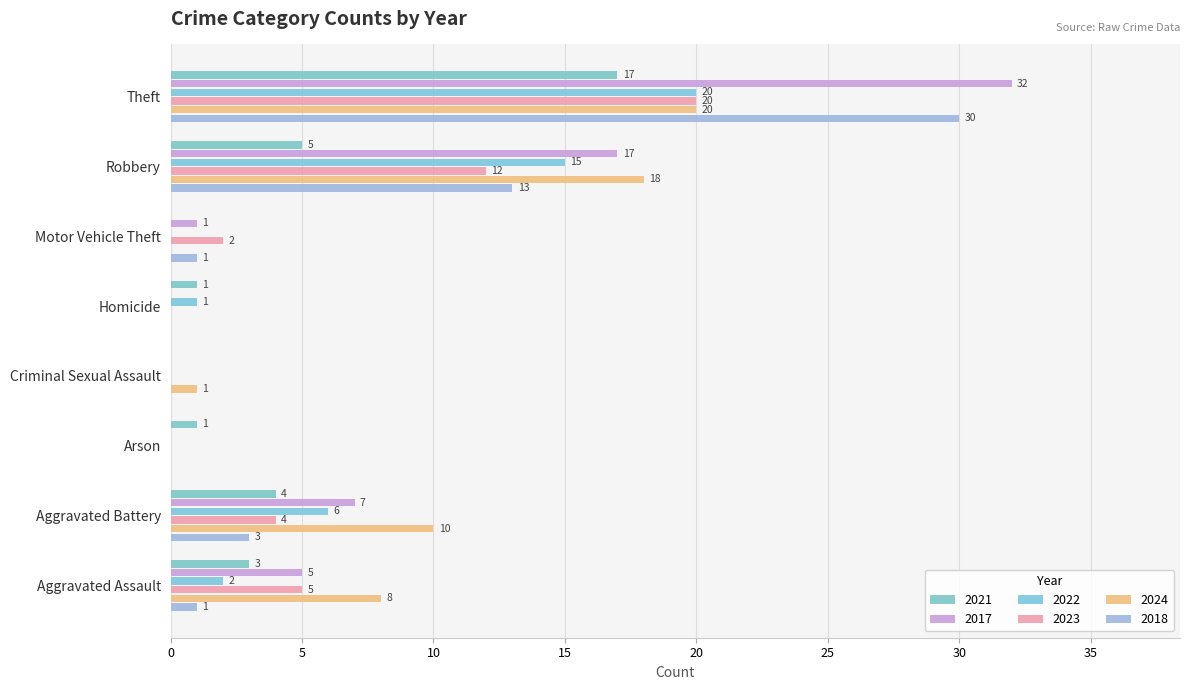

Rank the categories by 2021 value from lowest to highest.

Criminal Sexual Assault, Motor Vehicle Theft, Arson, Homicide, Aggravated Assault, Aggravated Battery, Robbery, Theft